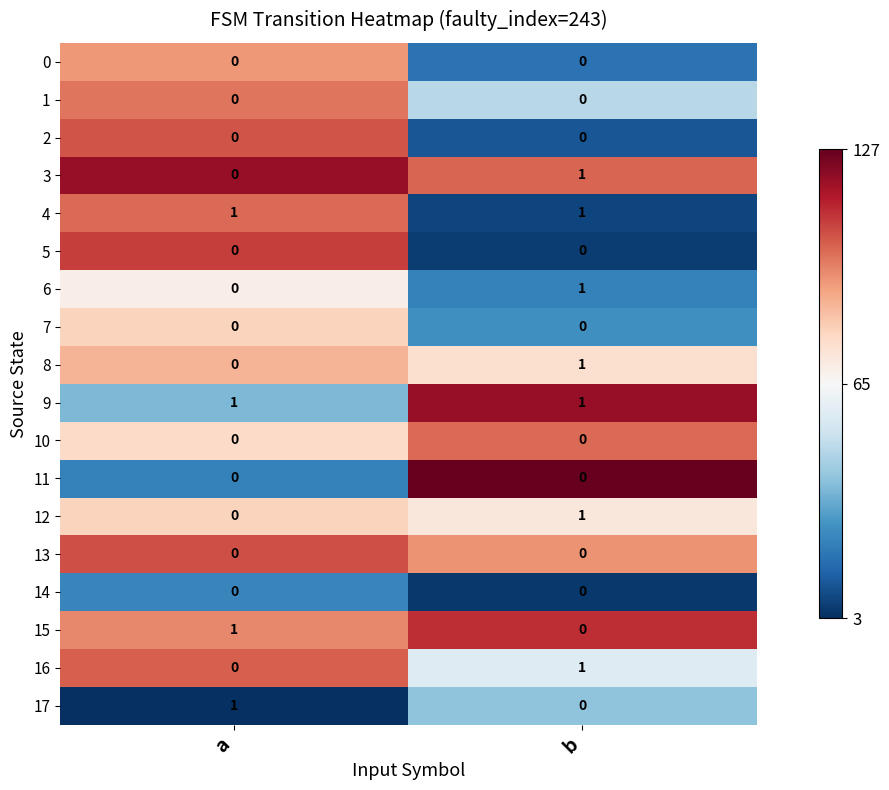

Is it true that 4 equals 2 at a?

False